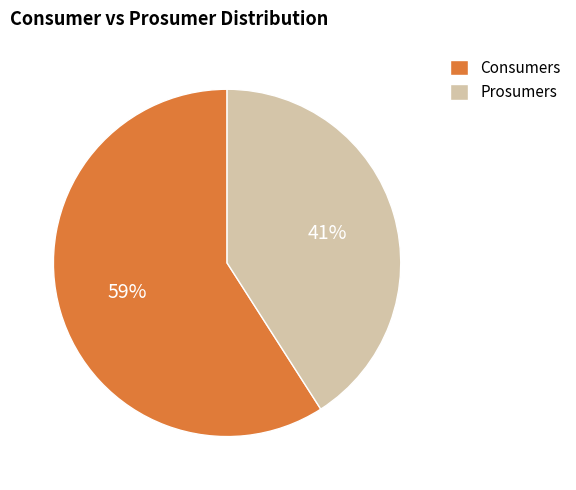

To the nearest percent, what is the average slice percentage?

50%